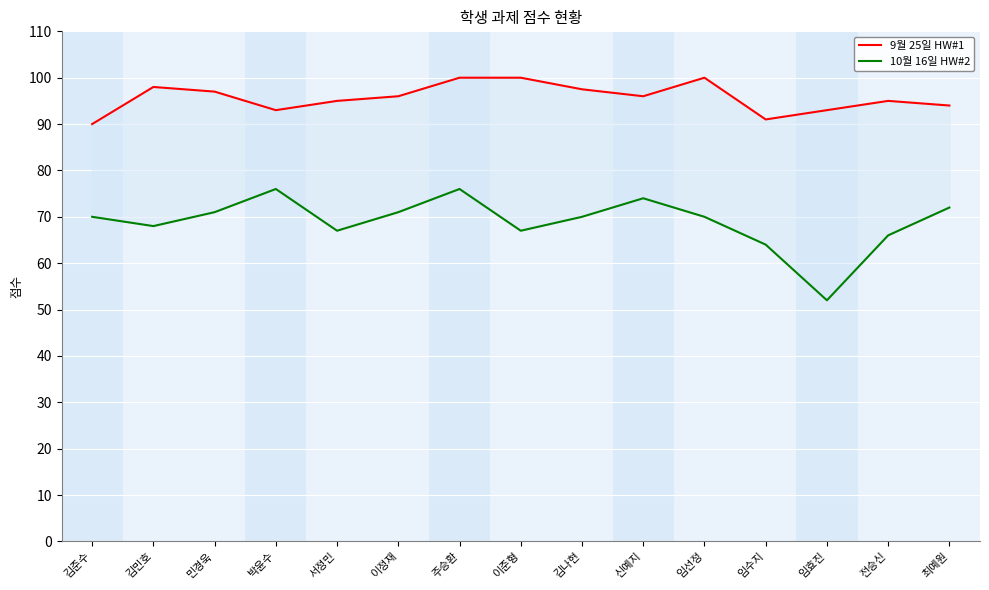

Is it true that 10월 16일 HW#2 equals 64.0 at 임수지?

True